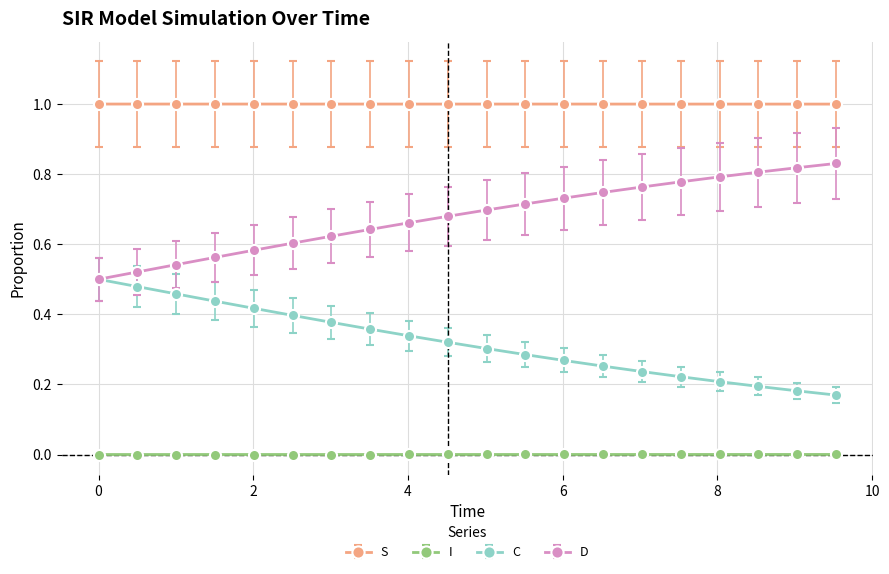

Rank the series by their maximum value, from highest to lowest.

S, D, C, I